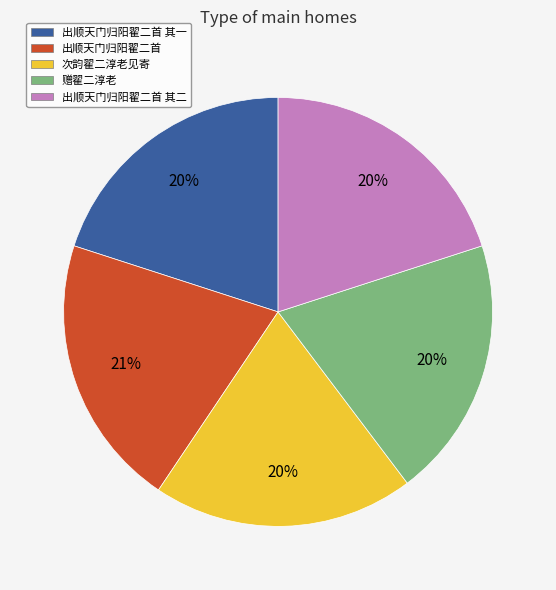

To the nearest percent, what is the difference between the largest and smallest slice percentages?

1%